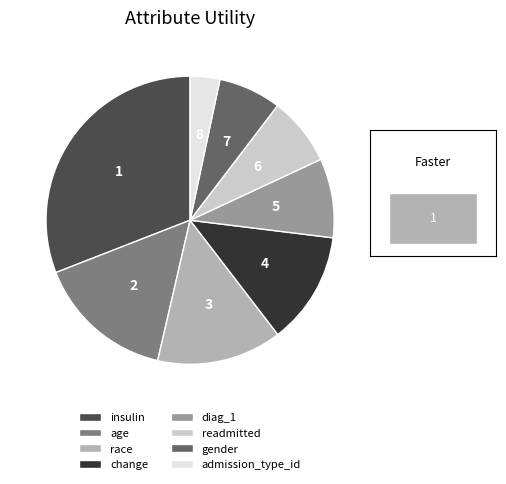

Is admission_type_id the majority of the pie?

No